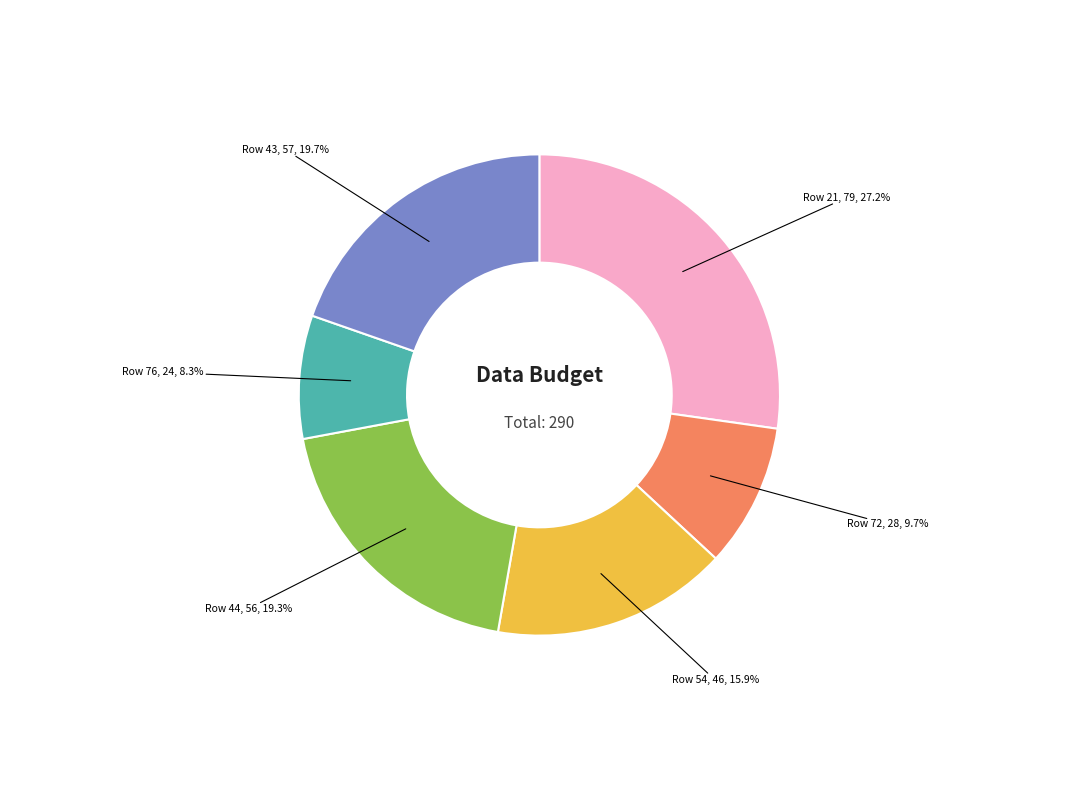

How much of the chart is everything except Row 21?

72.8%